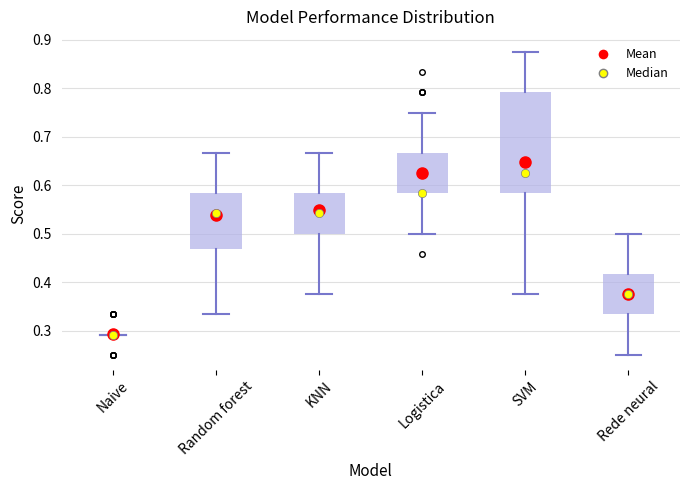

Reading left to right, transcribe this box plot: for each box, give where its median line is, the range the box spans, and where its two whiskers end, as read against the y-axis. The values are not printed on the chart, so give them approximately, as read against the axis.

Naive: box collapsed to a line at 0.29, whiskers 0.29 to 0.29
Random forest: median 0.54, box 0.47 to 0.58, whiskers 0.33 to 0.67
KNN: median 0.54, box 0.50 to 0.58, whiskers 0.38 to 0.67
Logistica: median 0.58 (drawn on the box's lower edge), box 0.58 to 0.67, whiskers 0.50 to 0.75
SVM: median 0.63, box 0.58 to 0.79, whiskers 0.38 to 0.88
Rede neural: median 0.38, box 0.33 to 0.42, whiskers 0.25 to 0.50